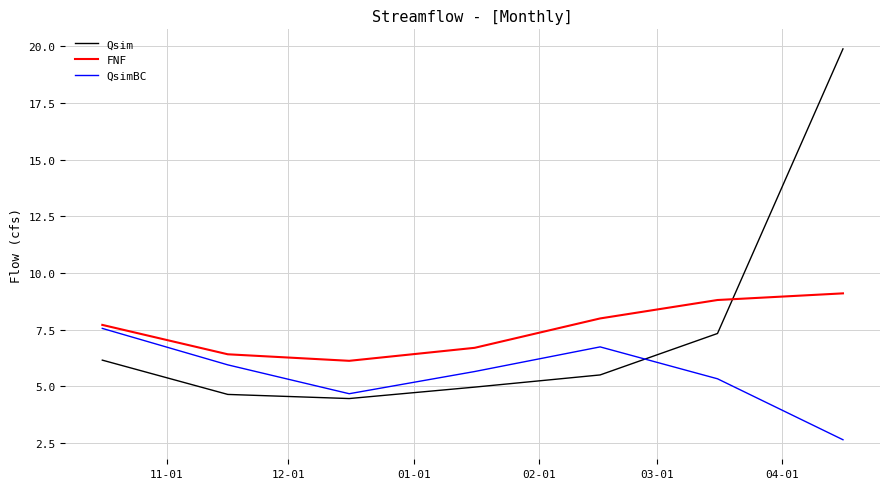

What is the highest value of the Qsim series?

19.9